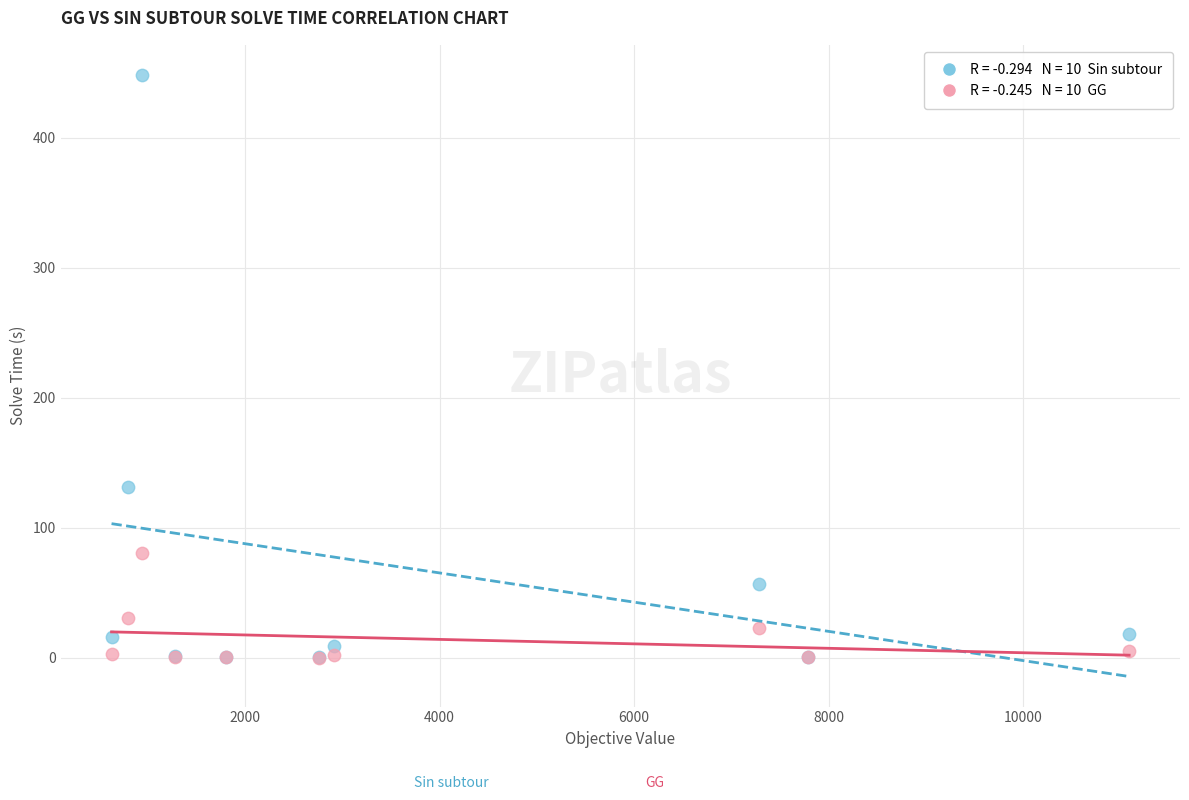

Across all series, what Y value is closest to 224?

131.6